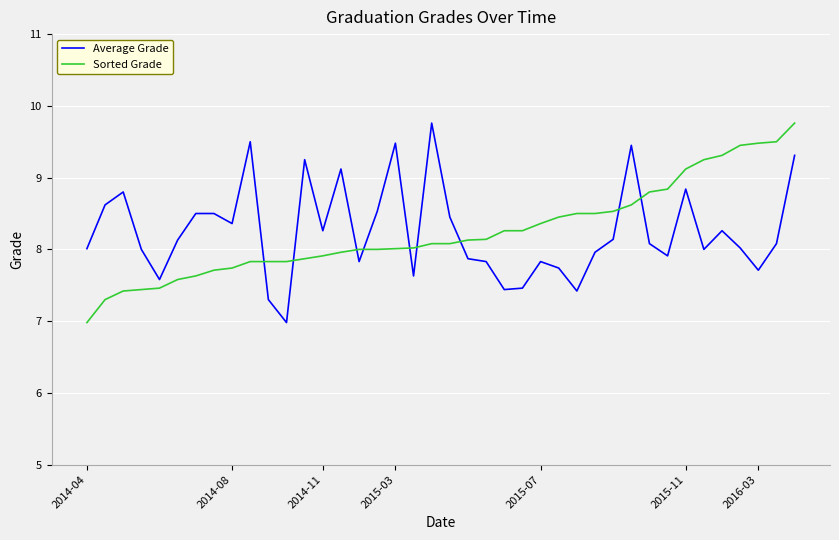

After their last crossing, which series has the higher values: Average Grade or Sorted Grade?

Sorted Grade